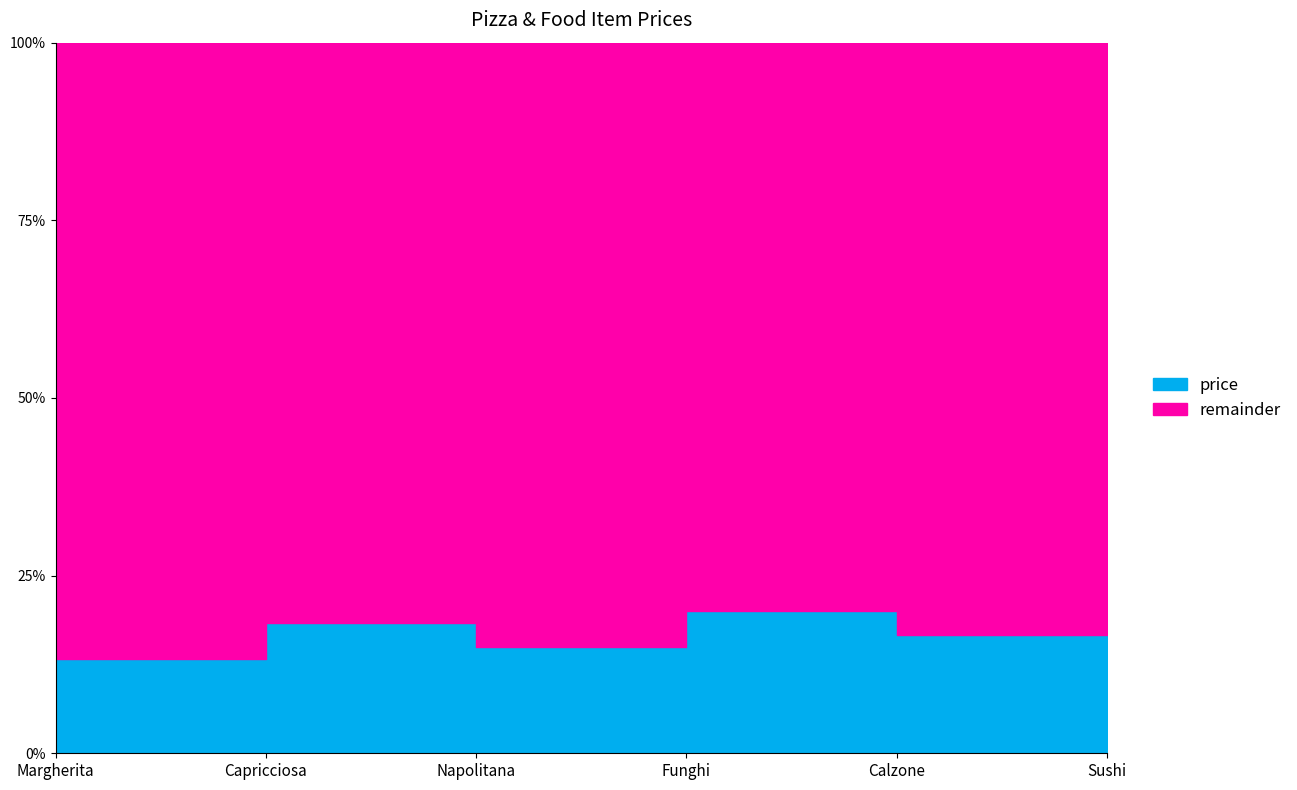

Approximately how many times larger is the value at Margherita compared to Funghi?

0.7